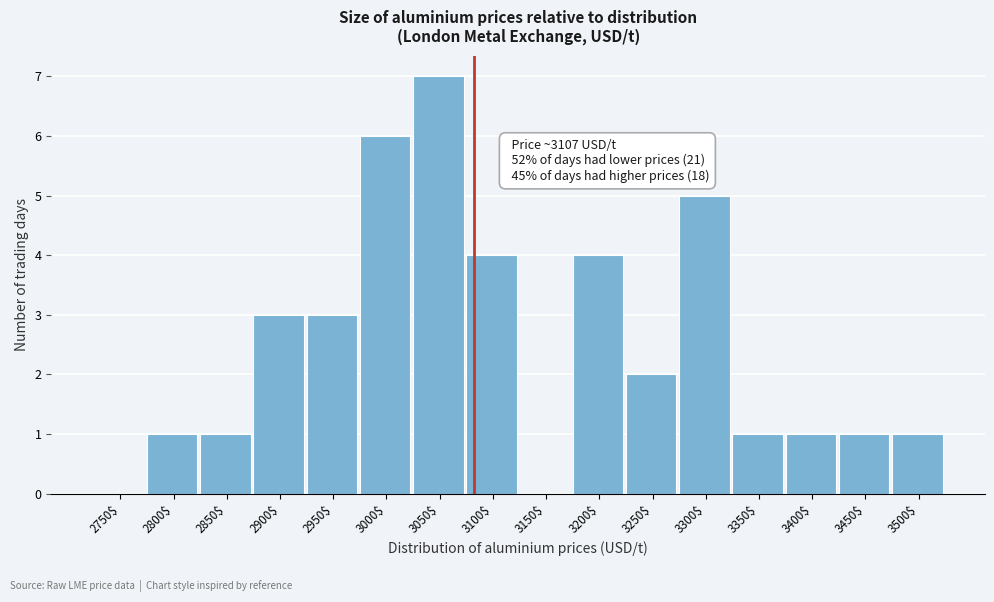

The chart shows a value of 7 at 3050$. True or false?

True